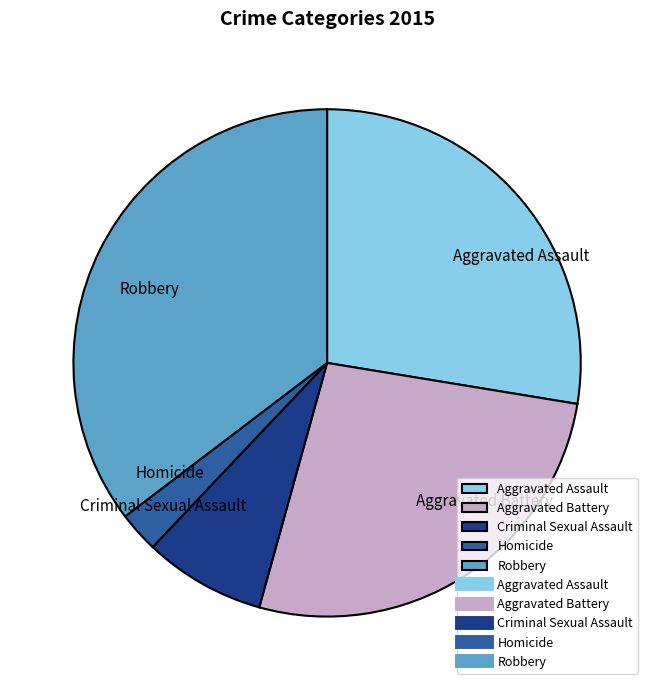

How many segments does this pie chart have?

5